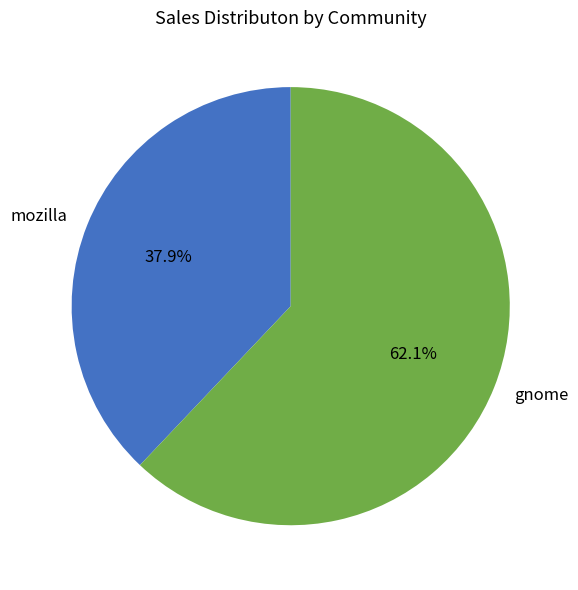

How many segments does this pie chart have?

2